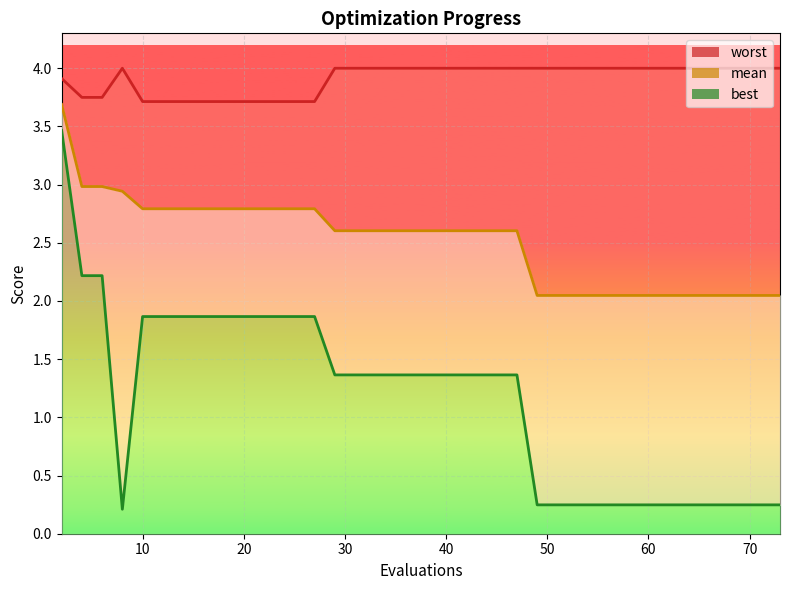

What is the minimum value shown in the chart?

0.2